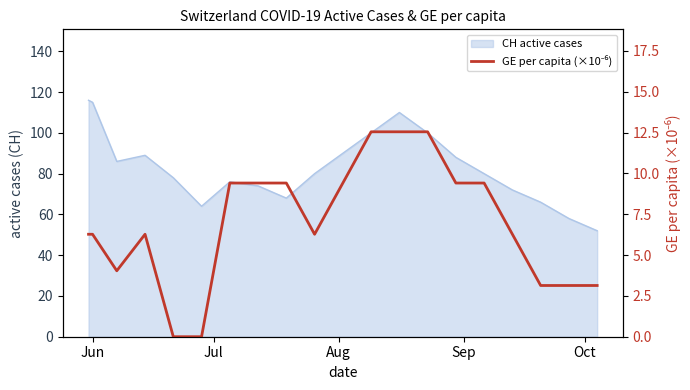

How many interior local valleys (lower than both neighbors) does the data have?

2